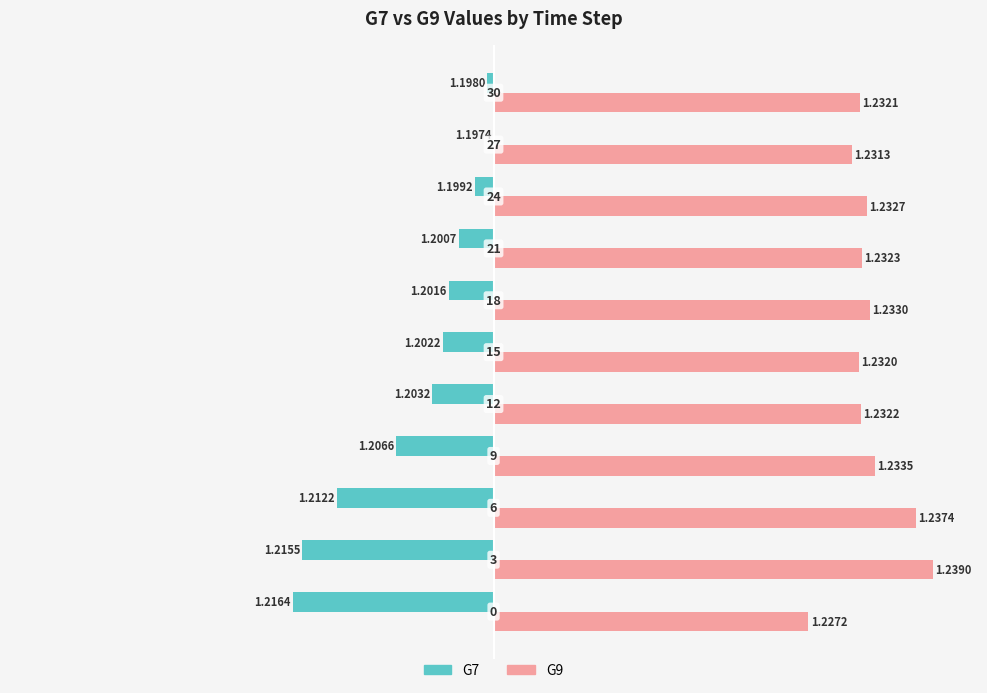

What are all the series names shown in the legend?

G7, G9